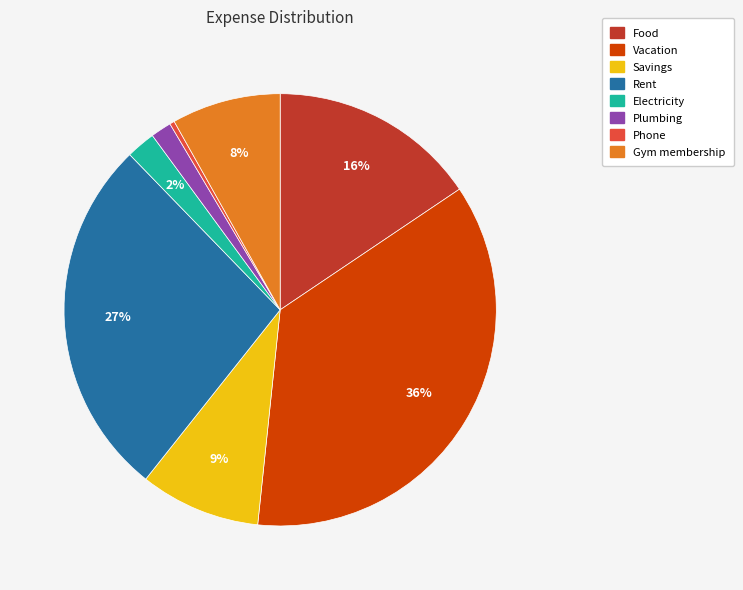

What percentage is the Plumbing slice, to the nearest percent?

2%